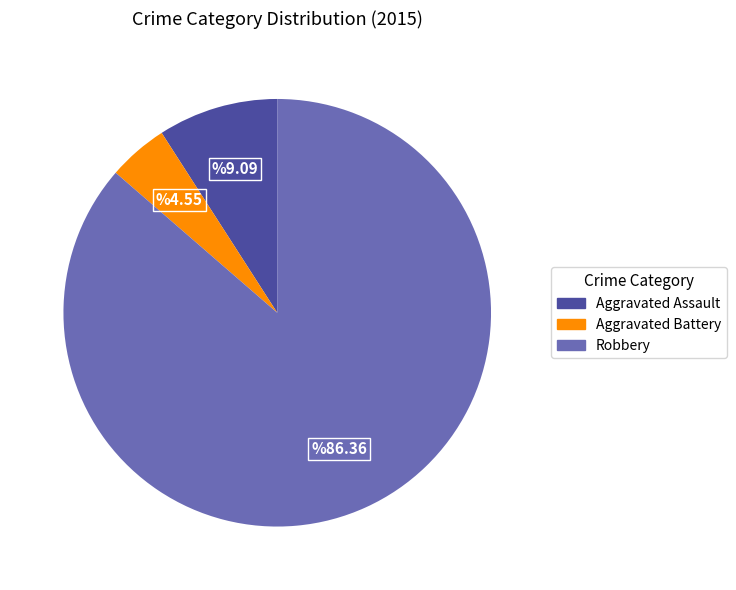

Rank the categories by value from lowest to highest.

Aggravated Battery, Aggravated Assault, Robbery